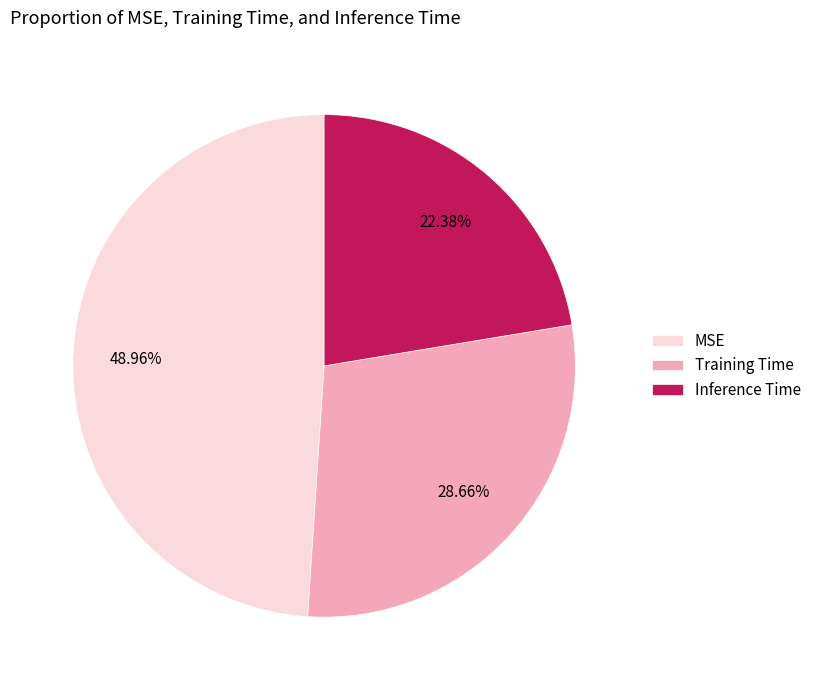

To the nearest percent, what is the average slice percentage?

33%